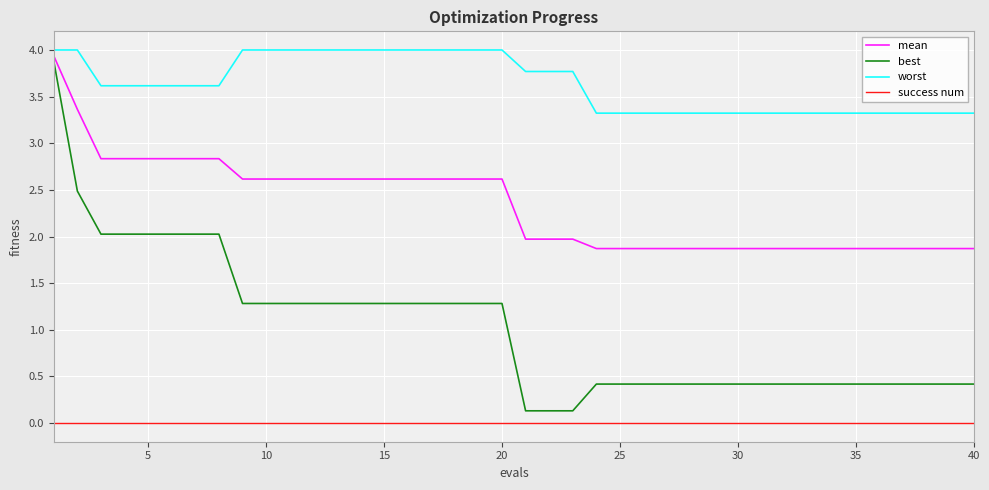

Which series has the widest spread of values?

best